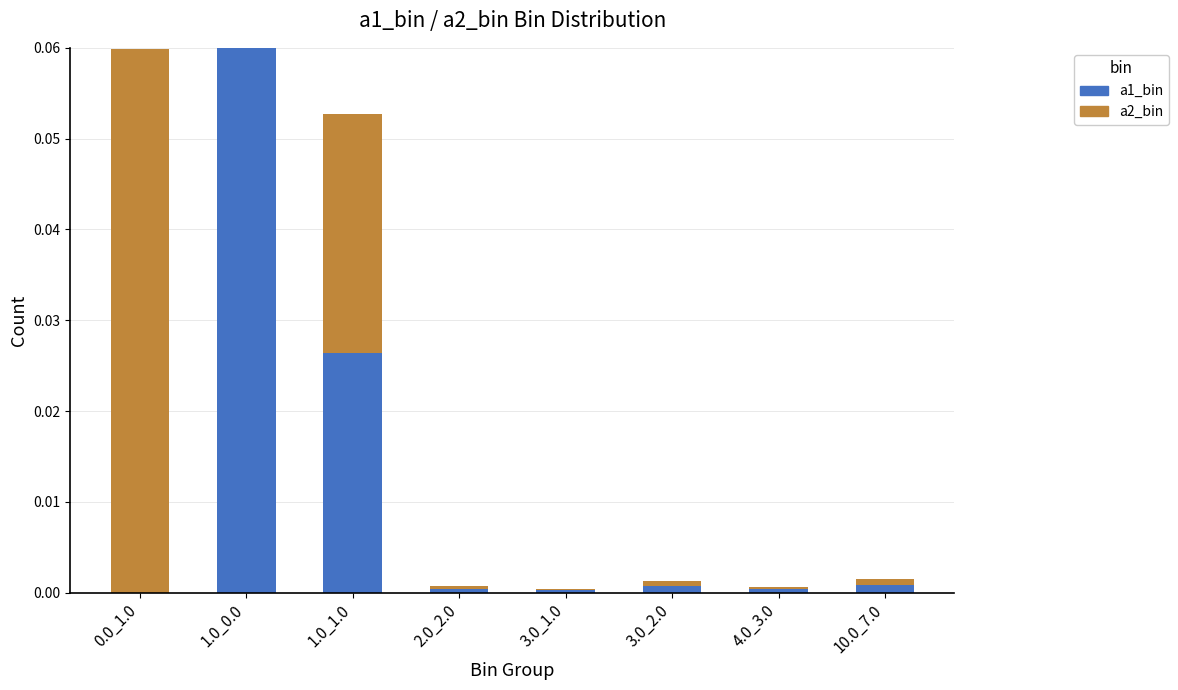

Is it true that a1_bin equals 0.0 at 0.0_1.0?

True